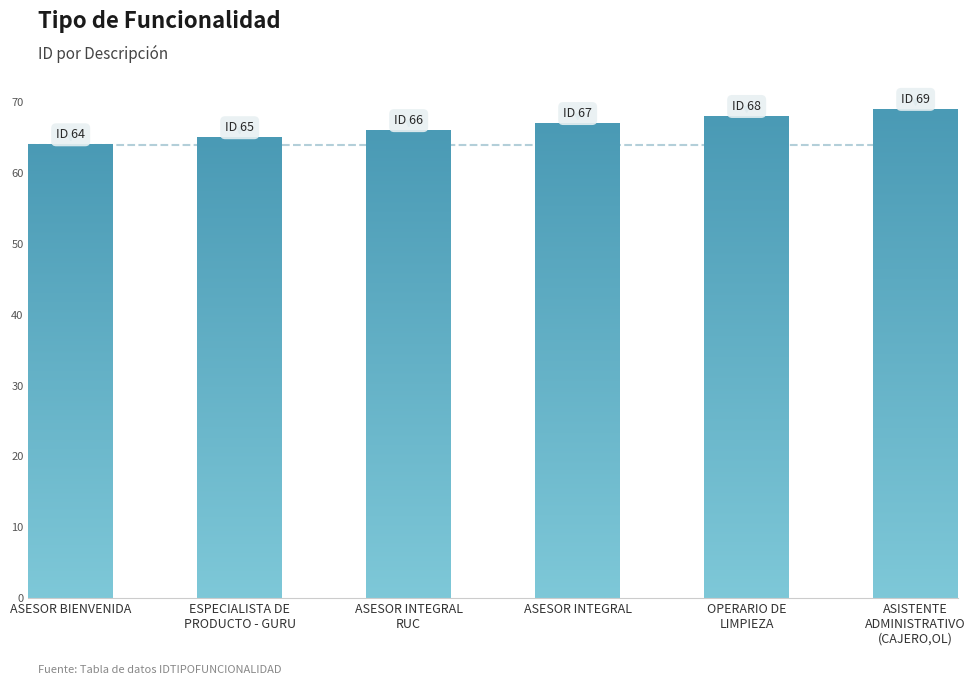

What is the label of the 4th bar from the left?

ASESOR INTEGRAL